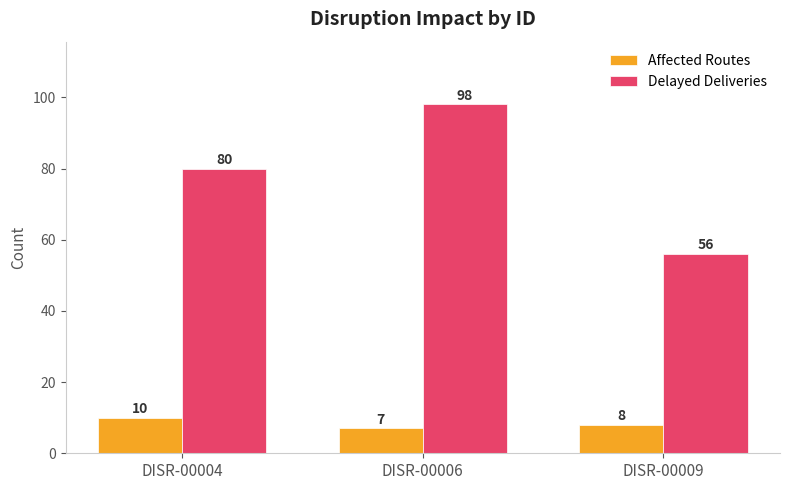

True or false: Affected Routes has a value of 15 at DISR-00004.

False